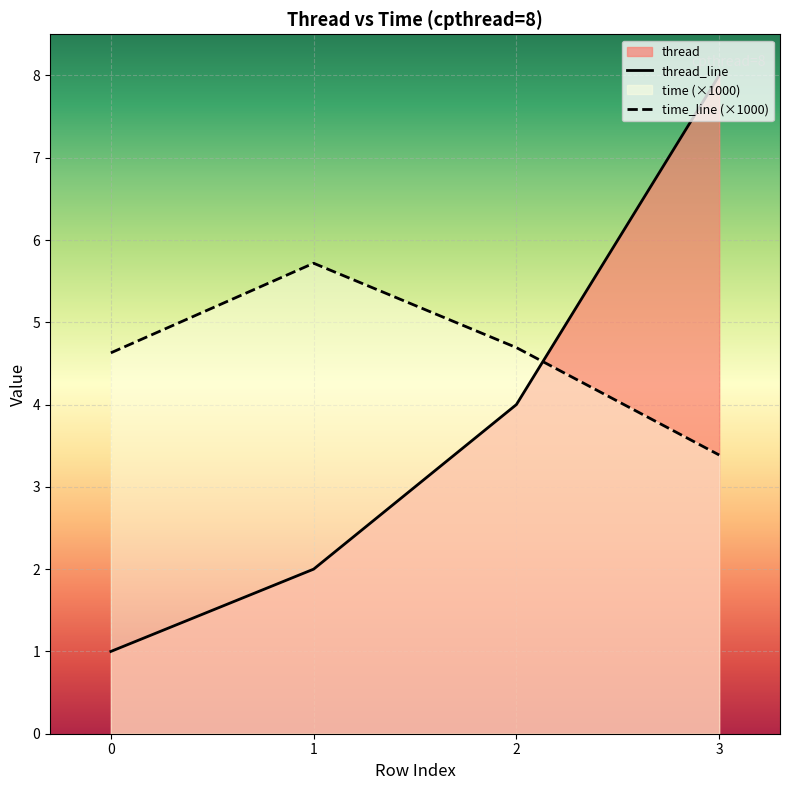

Where do time and thread first cross each other?

2 and 3